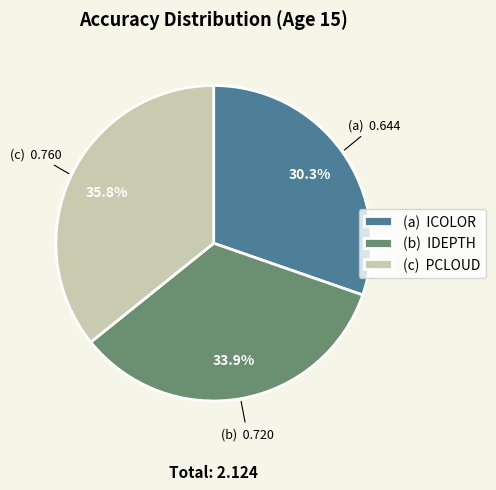

How much of the chart is everything except (c) PCLOUD?

64.2%